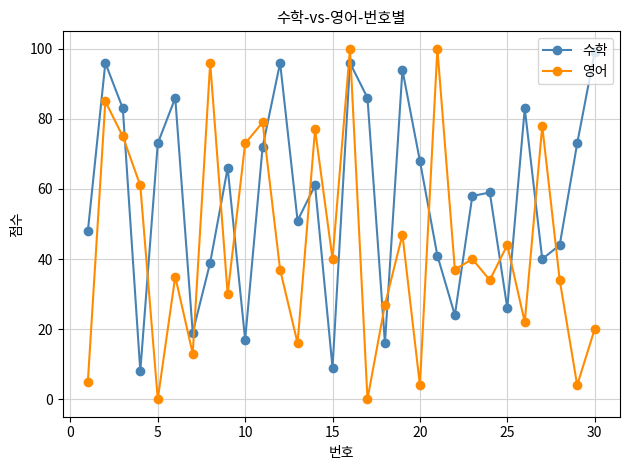

At how many categories does at least one series exceed 63?

19